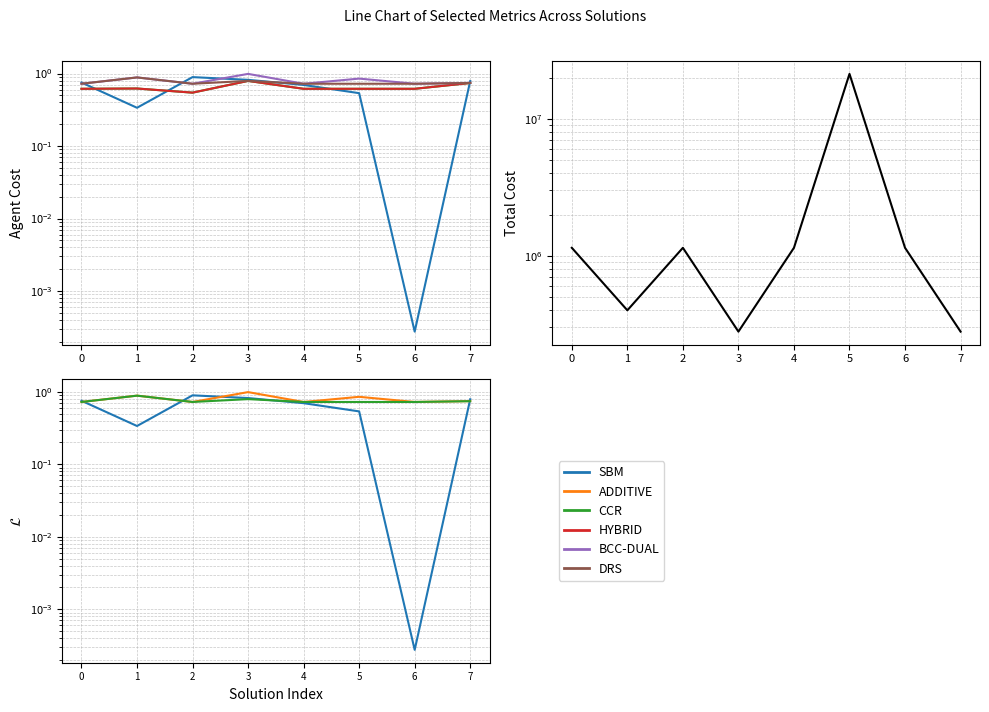

True or false: ADDITIVE and BCC-DUAL cross at least once.

False